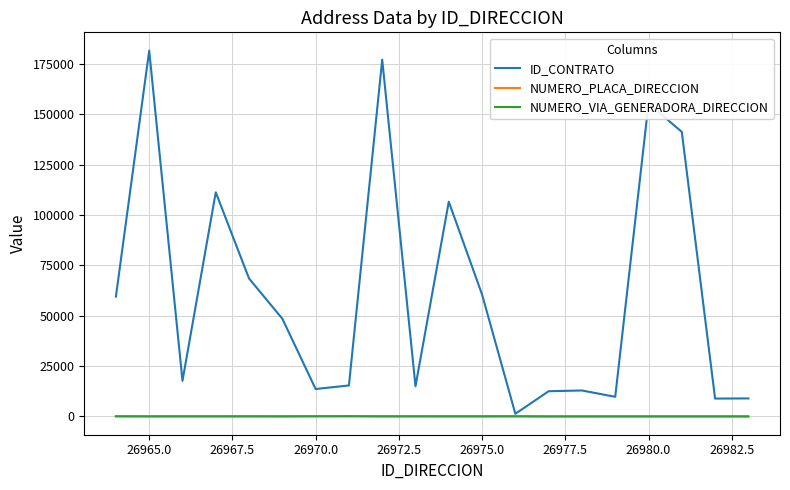

Which series has the largest total across all categories?

ID_CONTRATO